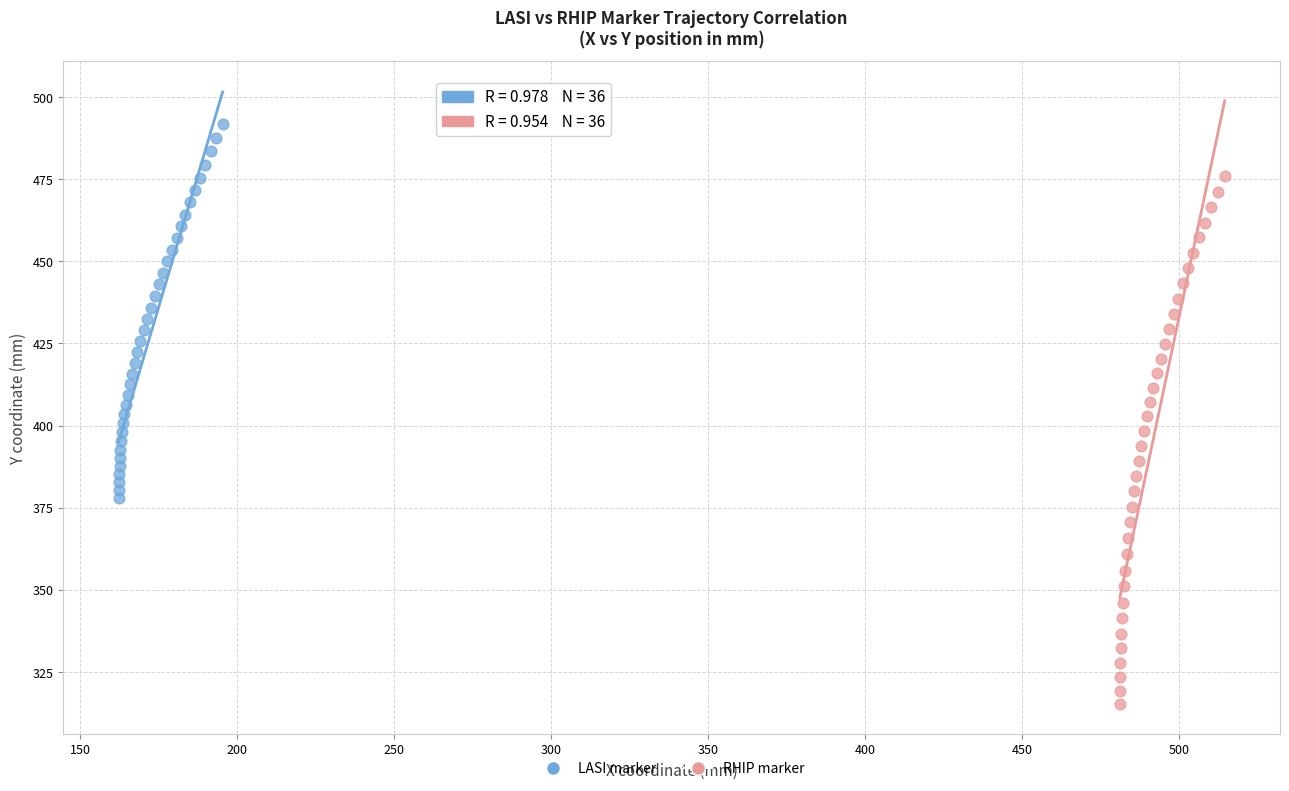

Which series has the widest spread of Y values?

RHIP marker